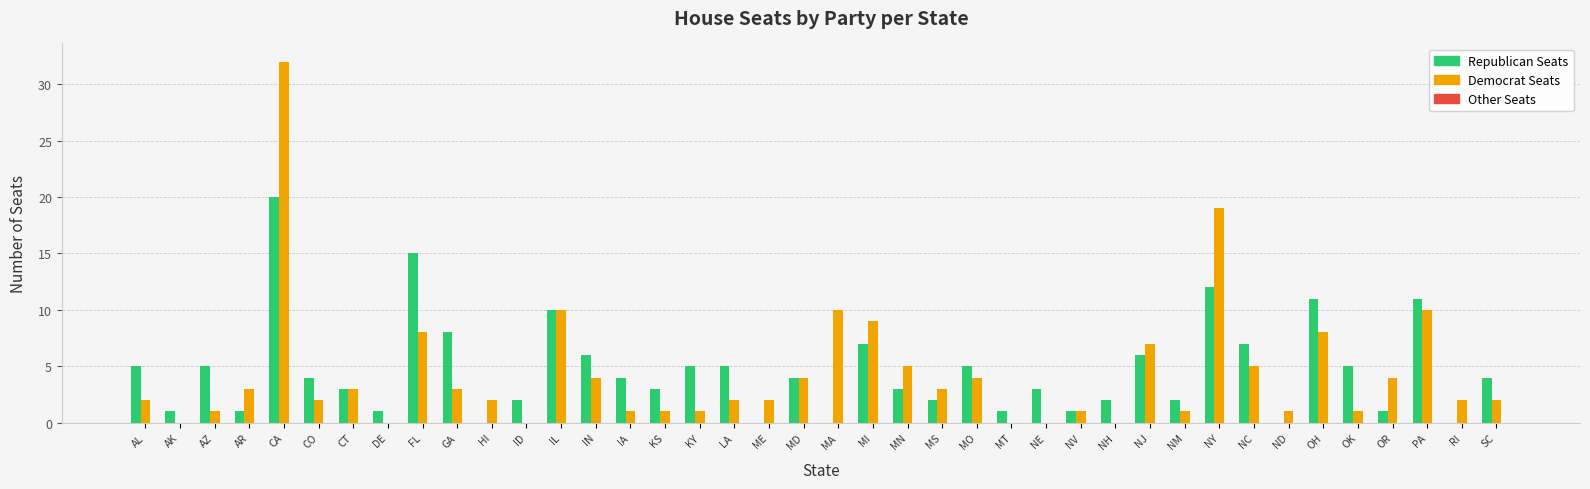

What is the total value across all series at MN?

8